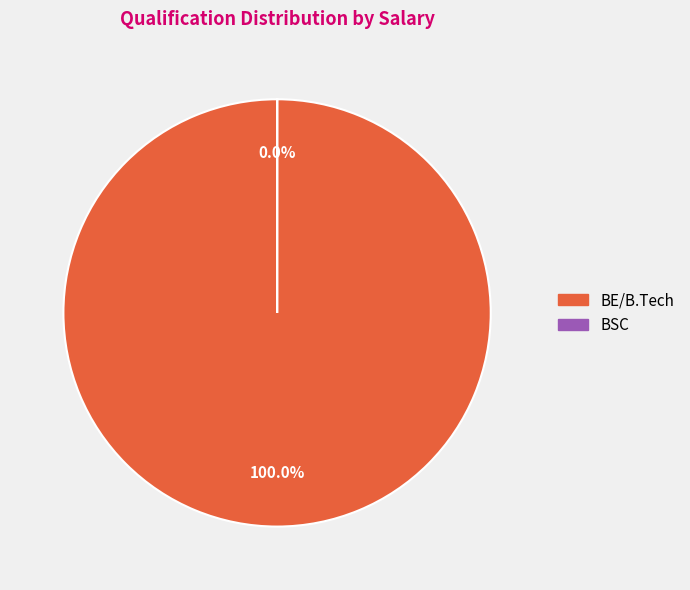

What is the change in value from BE/B.Tech to BSC?

-24999